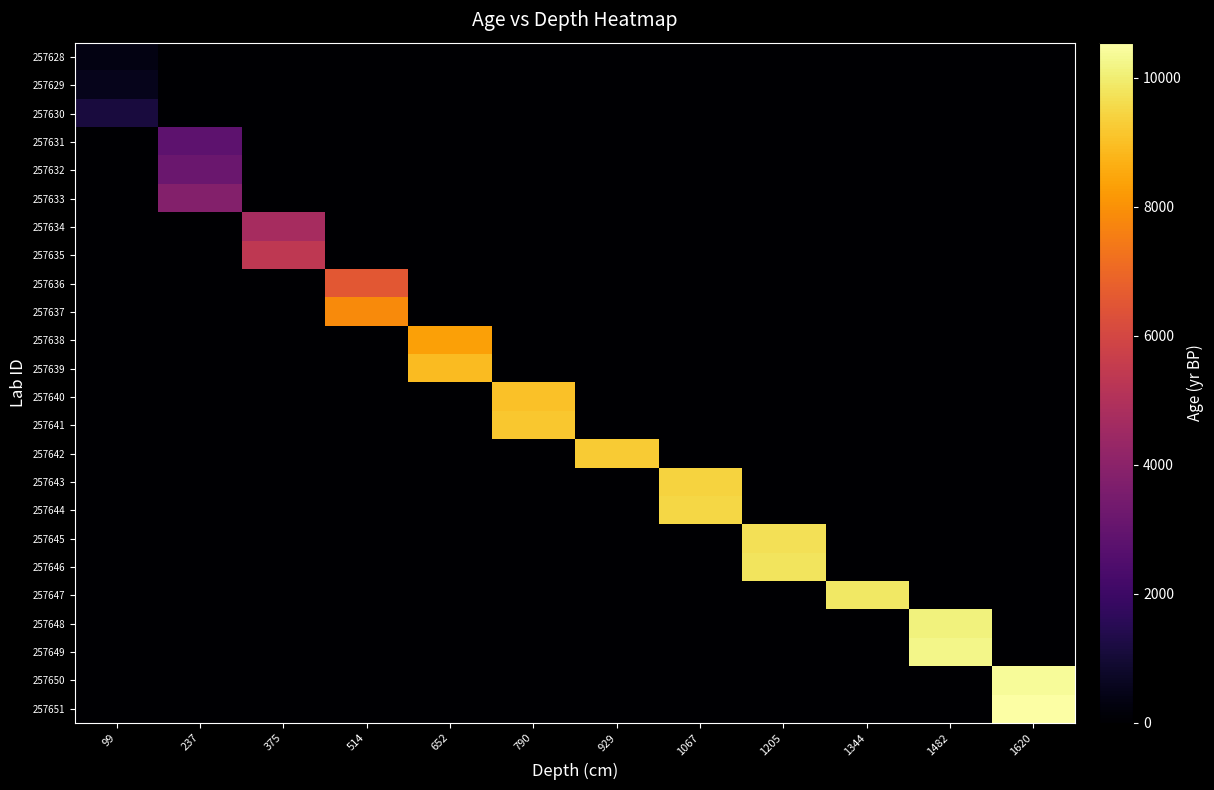

At how many categories does at least one series exceed 6729?

9